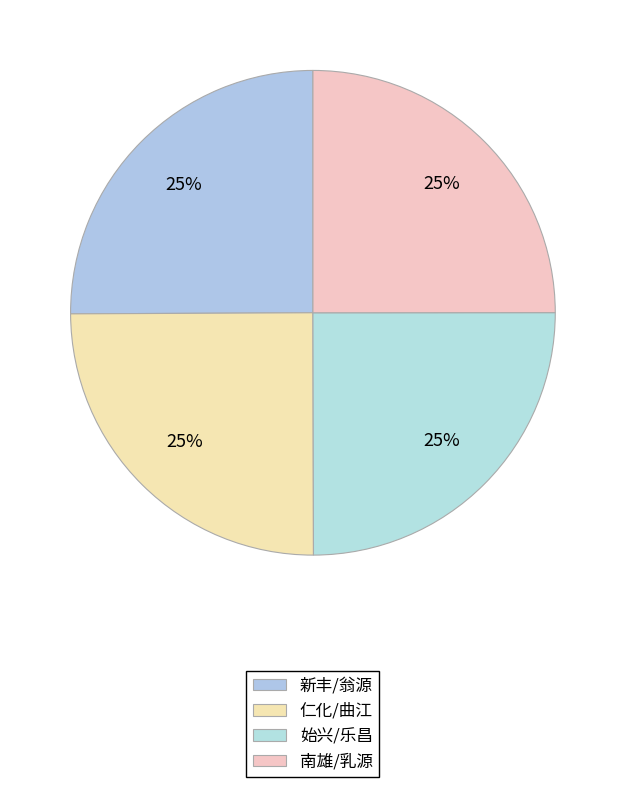

How many segments does this pie chart have?

4